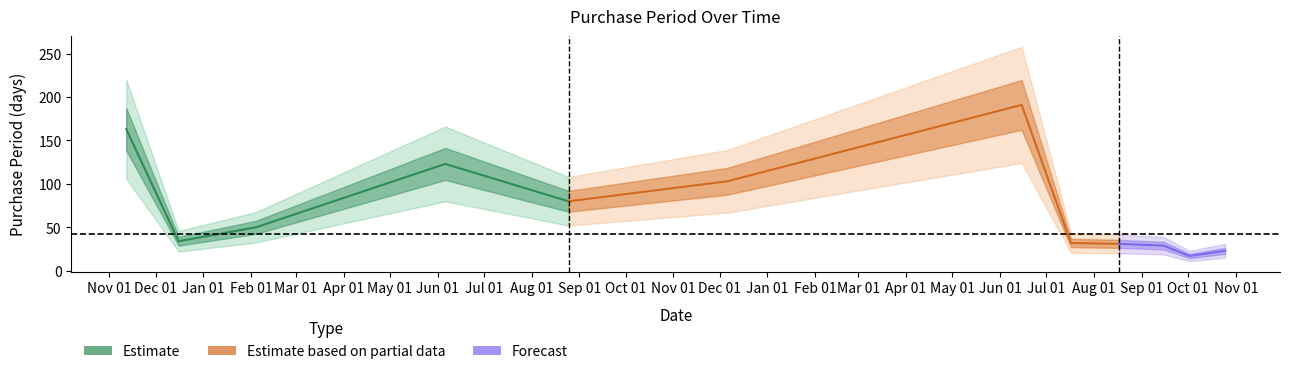

What is the difference between the maximum and minimum values?

174